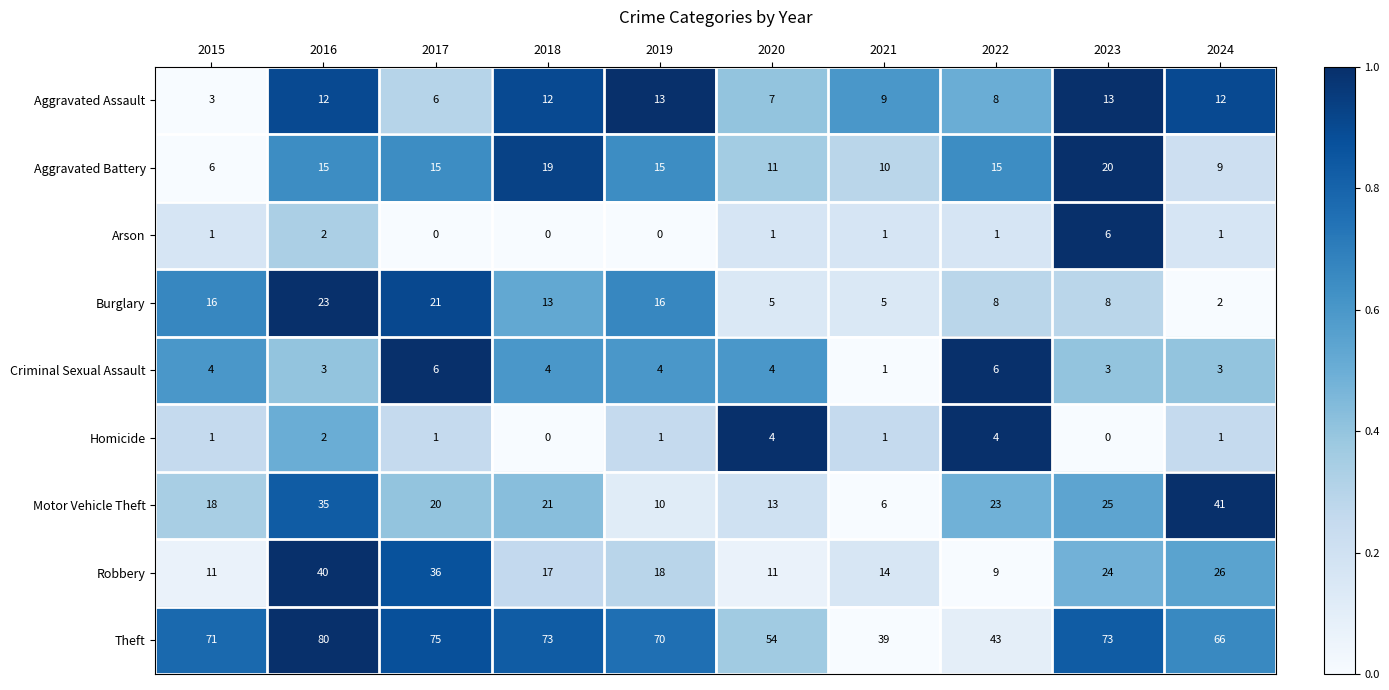

Which series has the largest total across all categories?

Theft